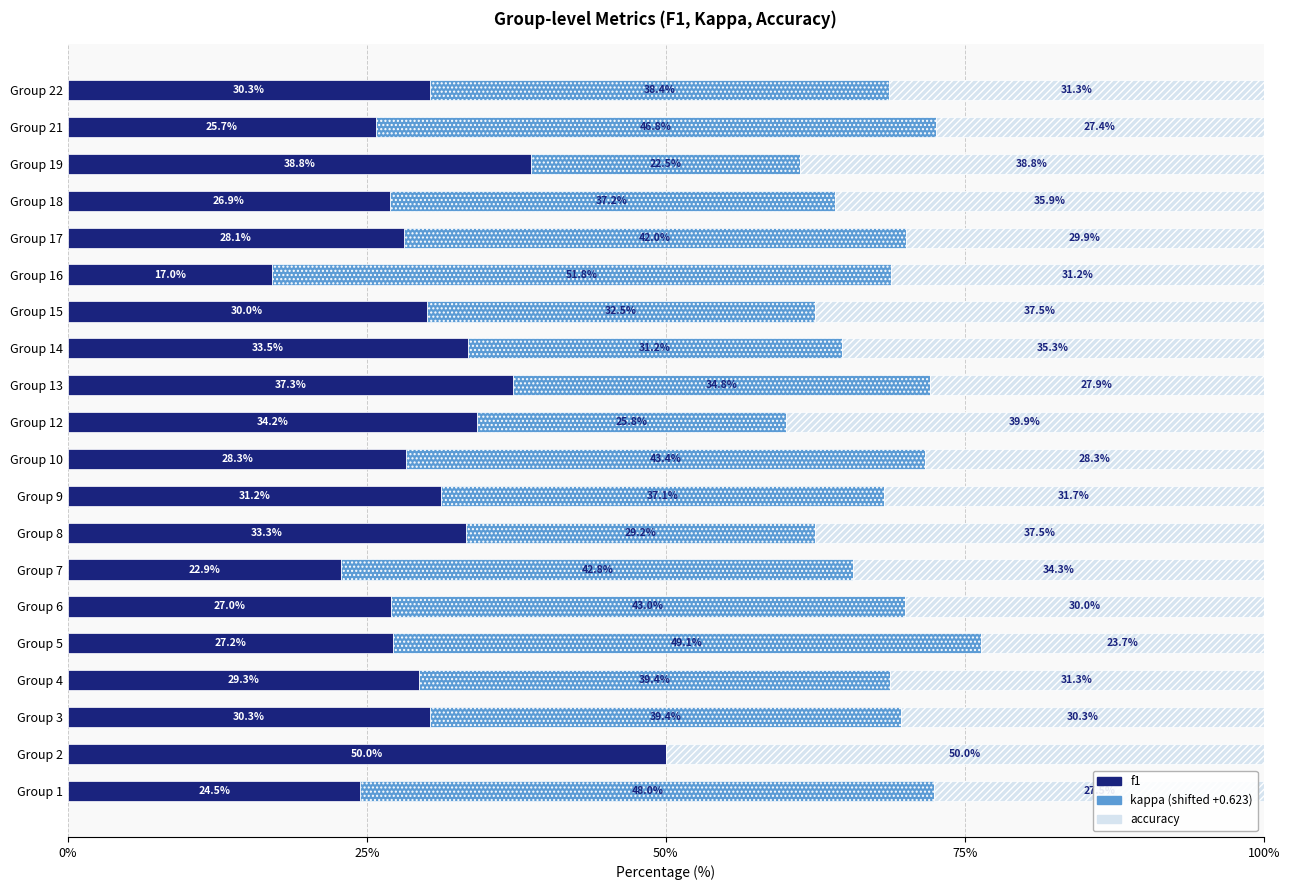

What is the total value across all series at Group 1?

100.0